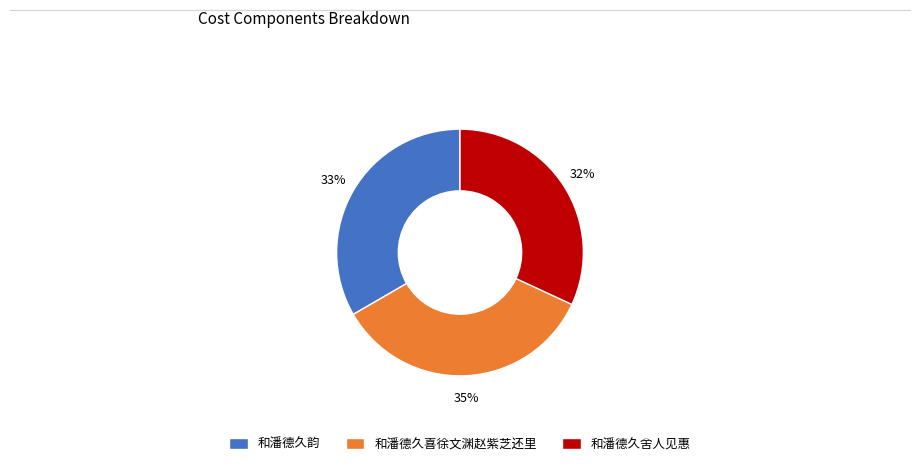

Count the number of slices in the pie.

3